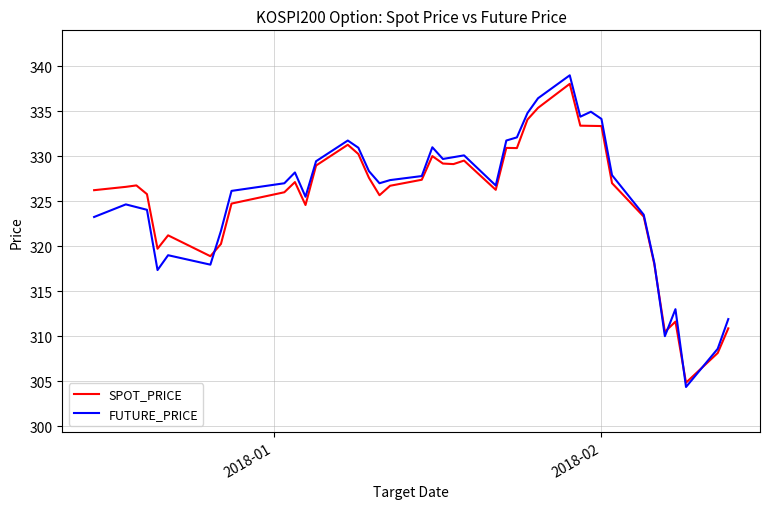

Which series has the largest range (max minus min)?

FUTURE_PRICE